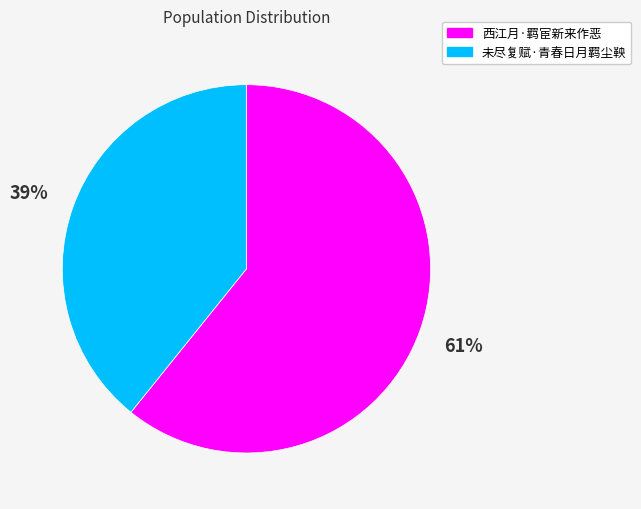

Combined, do 西江月·羁宦新来作恶 and 未尽复赋·青春日月羁尘鞅 account for over 50%?

Yes